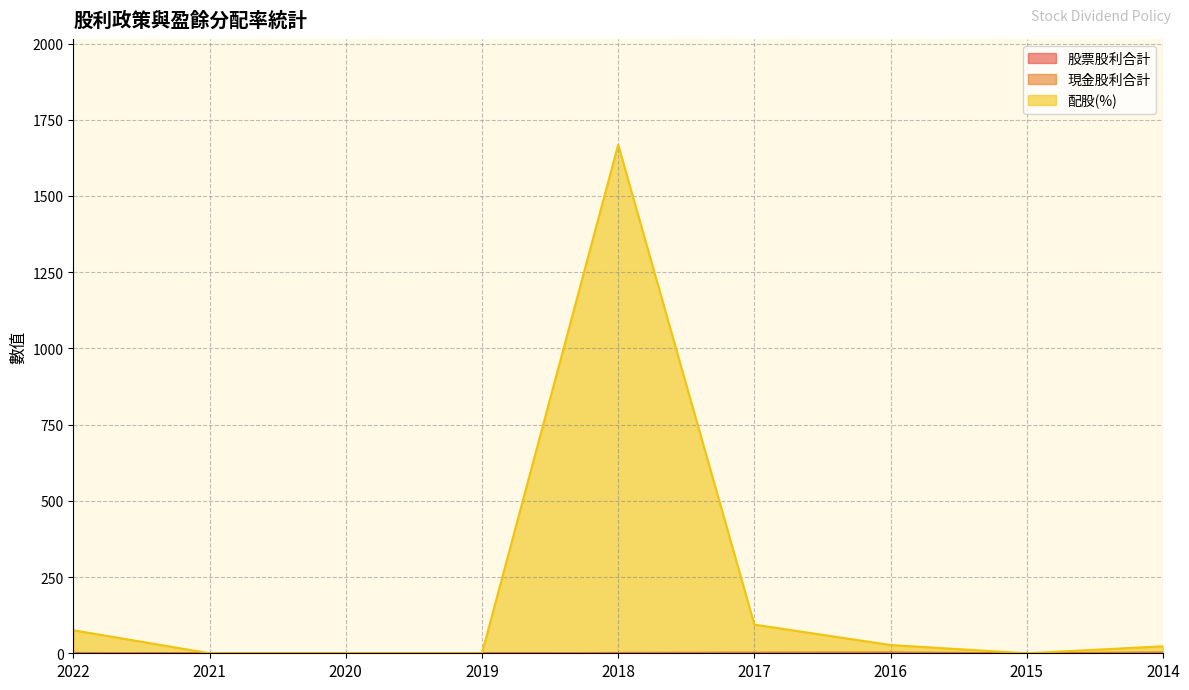

At which category is the sum across all series the highest?

2018